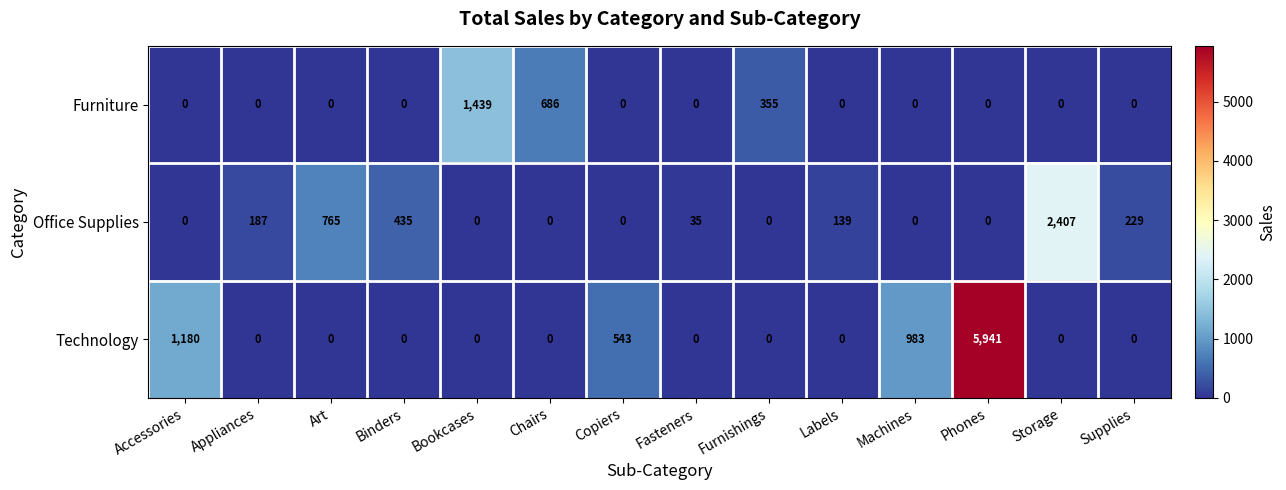

Between Chairs and Furnishings, which series saw the biggest shift?

Furniture